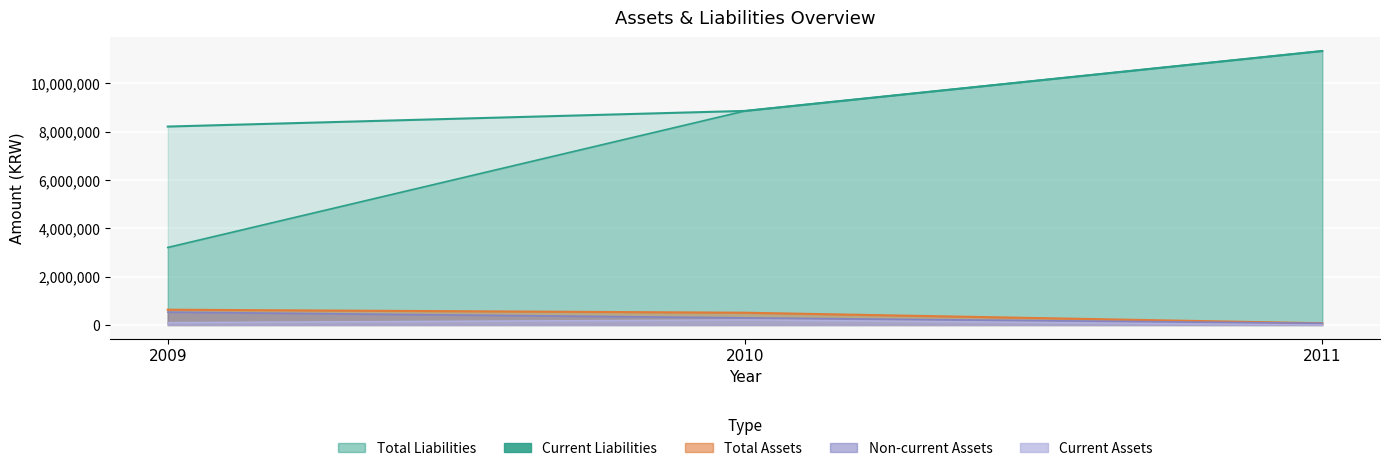

Which series has the largest range (max minus min)?

Current Liabilities